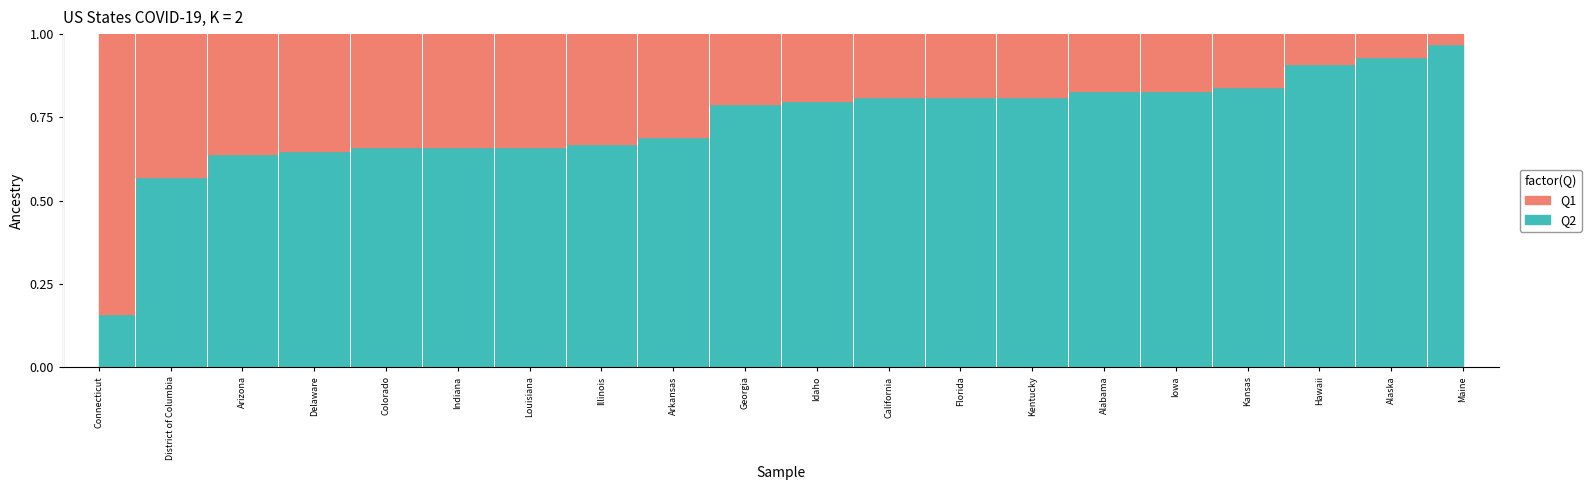

True or false: Q2 and Q1 intersect in this chart.

True